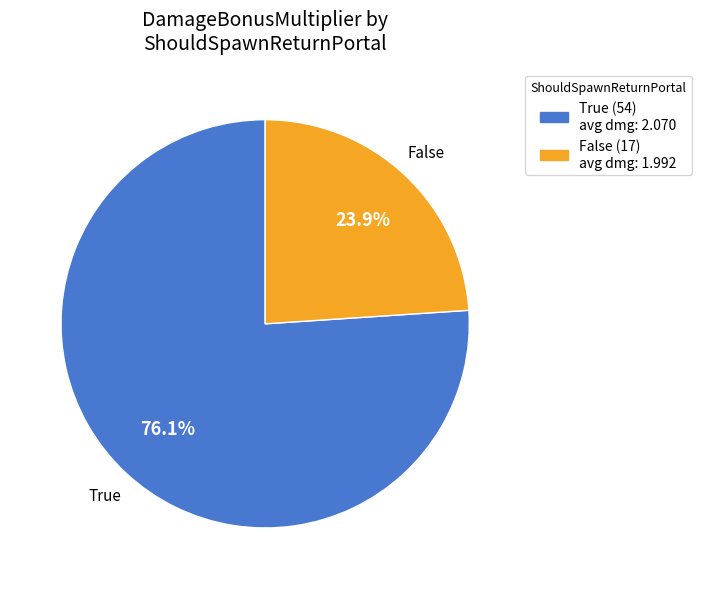

What is the majority slice?

True